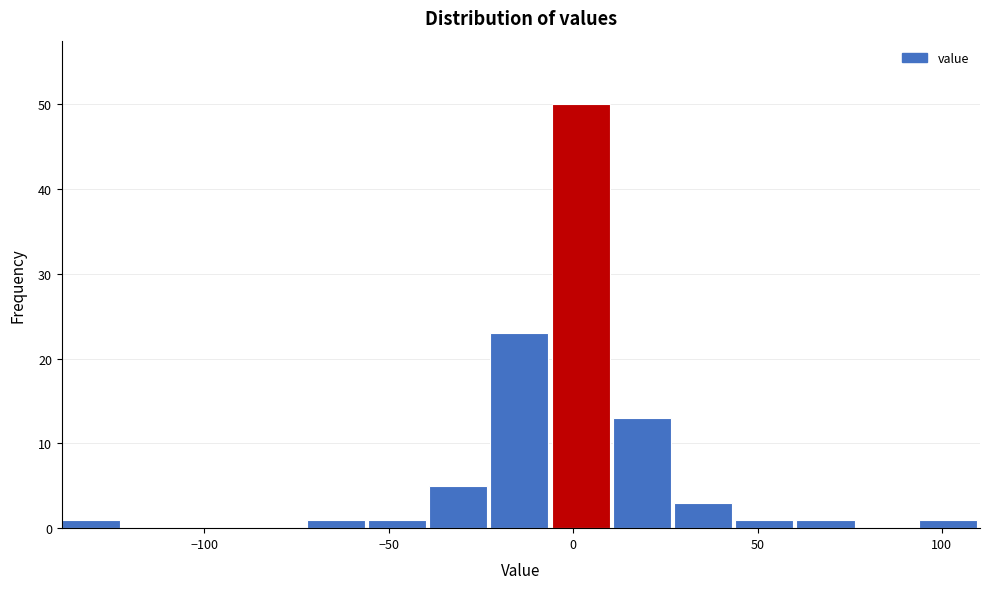

Read against the x-axis, roughly where is the centre of the tallest bar?

0